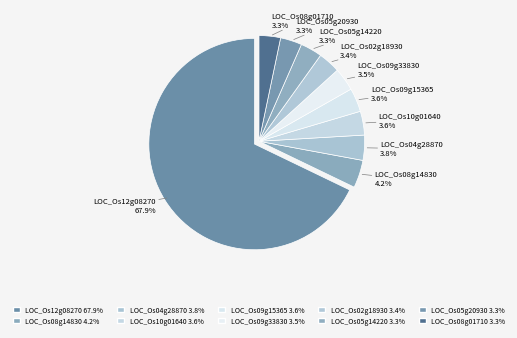

Between LOC_Os02g18930 and LOC_Os08g14830, which is larger?

LOC_Os08g14830